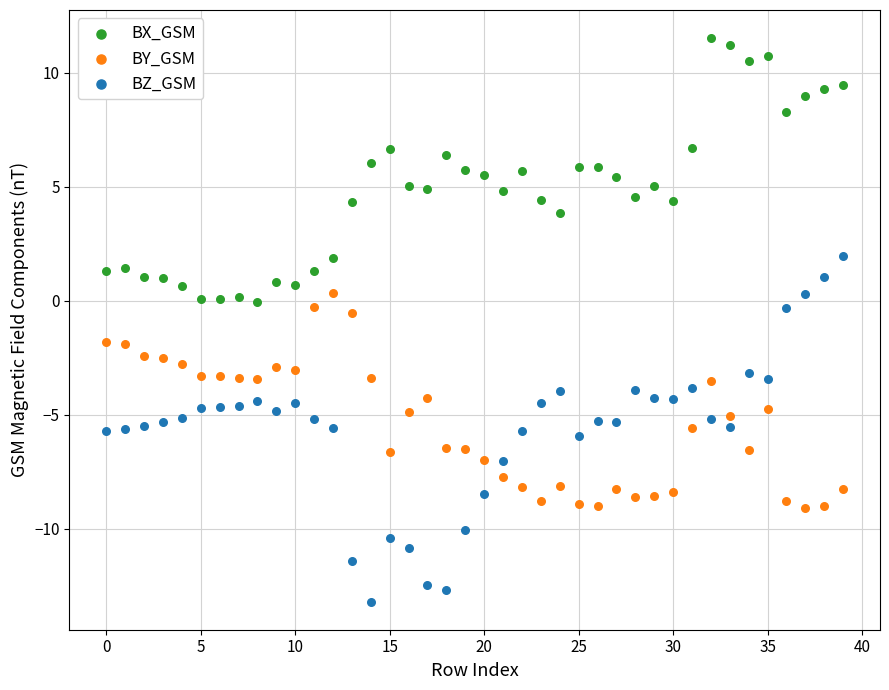

Which series has the widest spread of Y values?

BZ_GSM